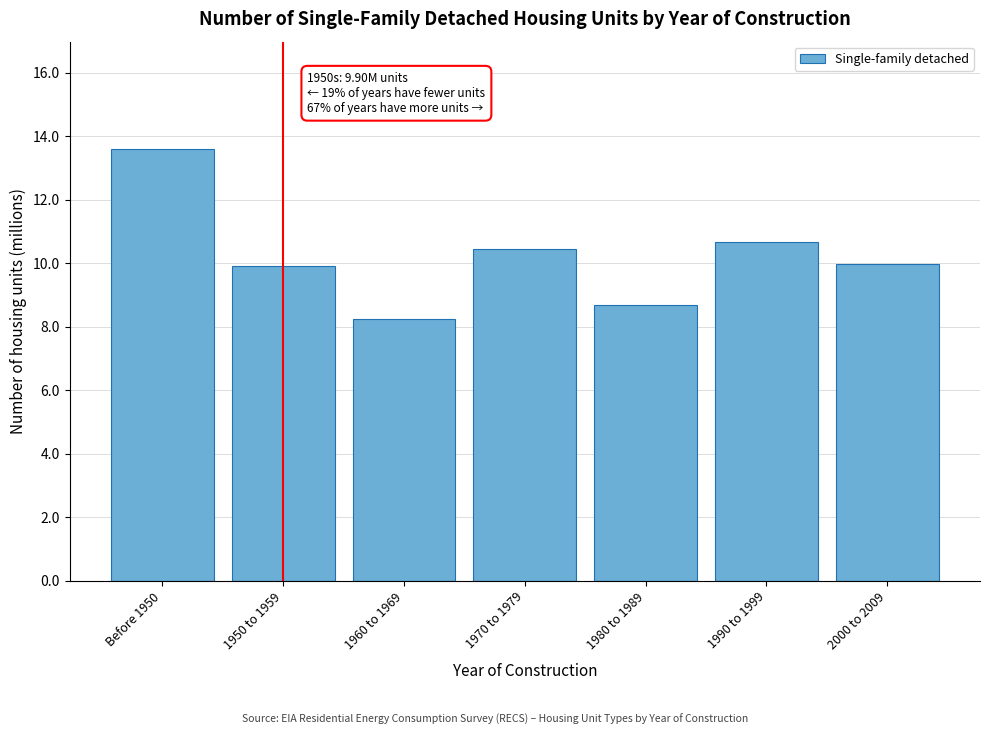

Reading left to right, list all the values displayed in this chart.

Before 1950=13.6	1950 to 1959=9.9	1960 to 1969=8.2	1970 to 1979=10.5	1980 to 1989=8.7	1990 to 1999=10.7	2000 to 2009=10.0